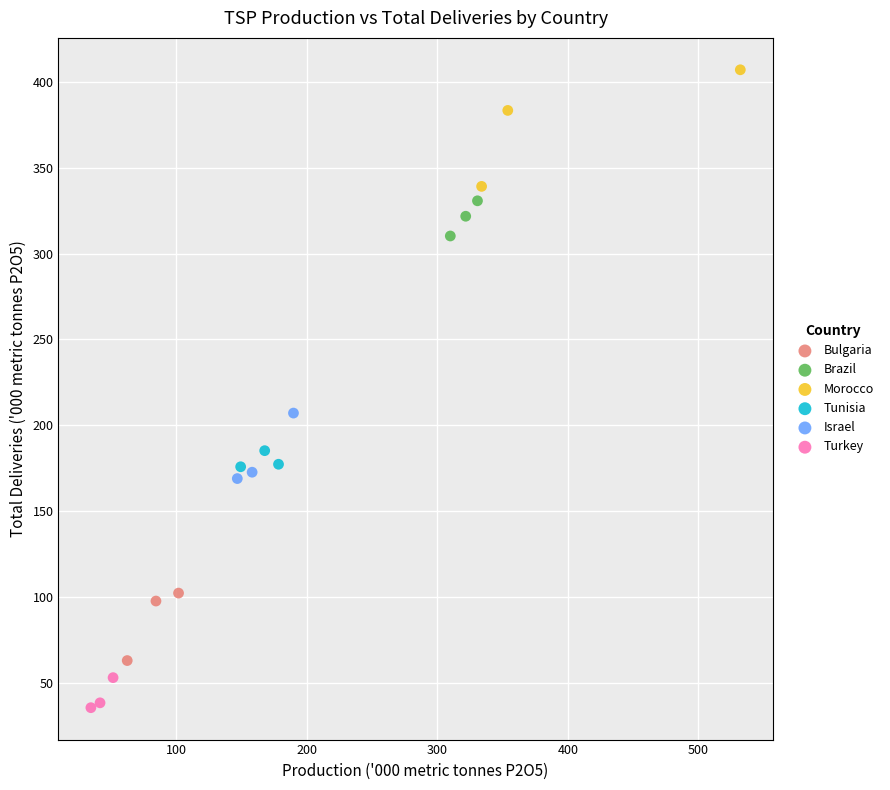

What are all the series names shown in the legend?

Bulgaria, Brazil, Morocco, Tunisia, Israel, Turkey